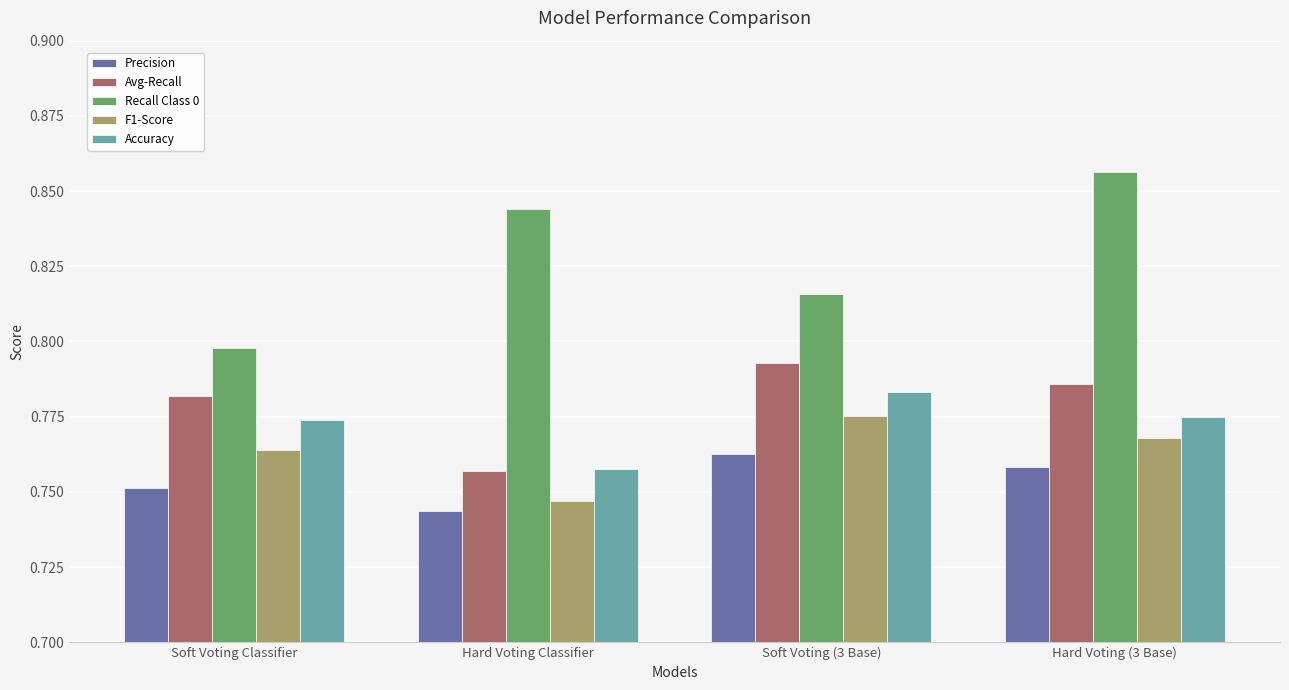

At which label does F1-Score reach its minimum?

Hard Voting Classifier